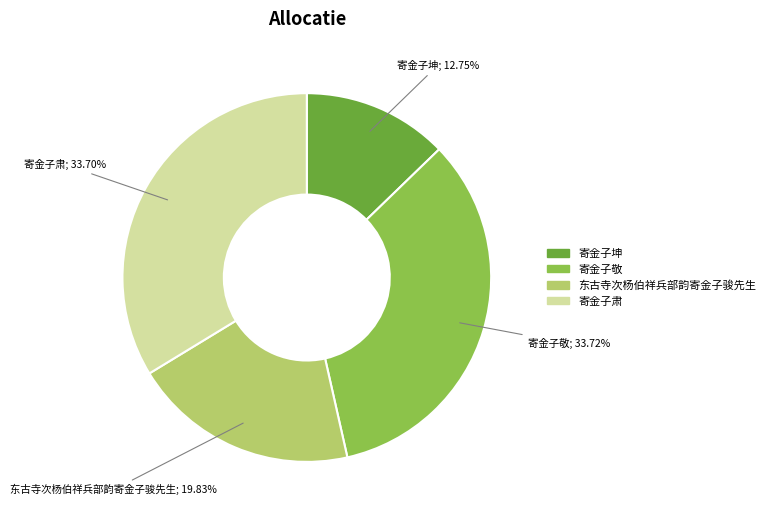

Is the sum of 东古寺次杨伯祥兵部韵寄金子骏先生 and 寄金子敬 greater than half?

Yes